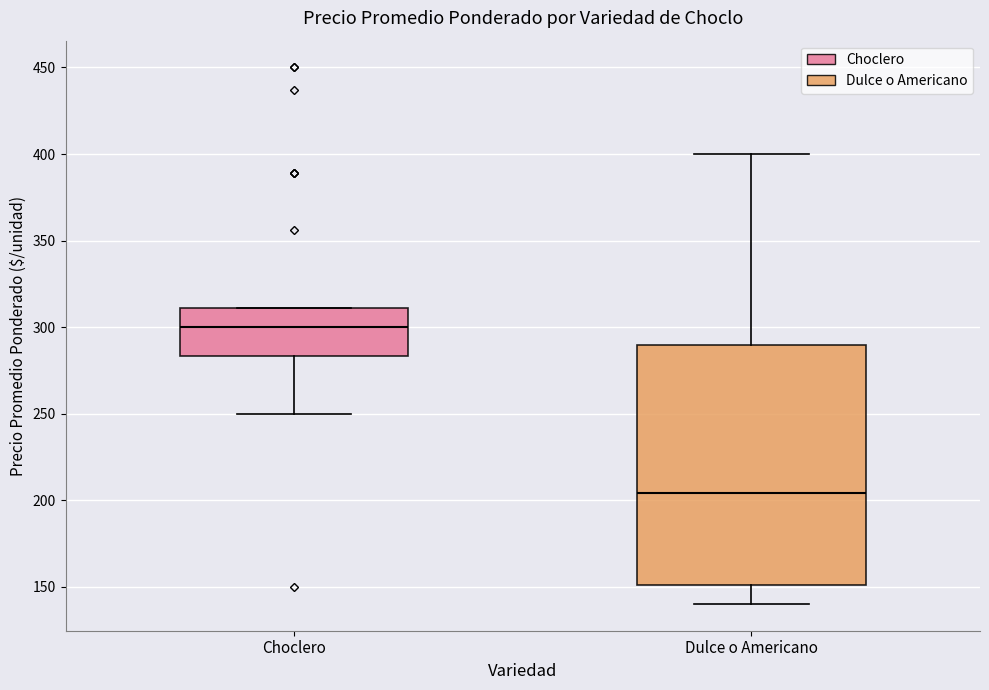

Reading left to right, transcribe this box plot: for each box, give where its median line is, the range the box spans, and where its two whiskers end, as read against the y-axis. The values are not printed on the chart, so give them approximately, as read against the axis.

Choclero: median 300, box 285 to 310, whiskers 250 to 310
Dulce o Americano: median 205, box 150 to 290, whiskers 140 to 400